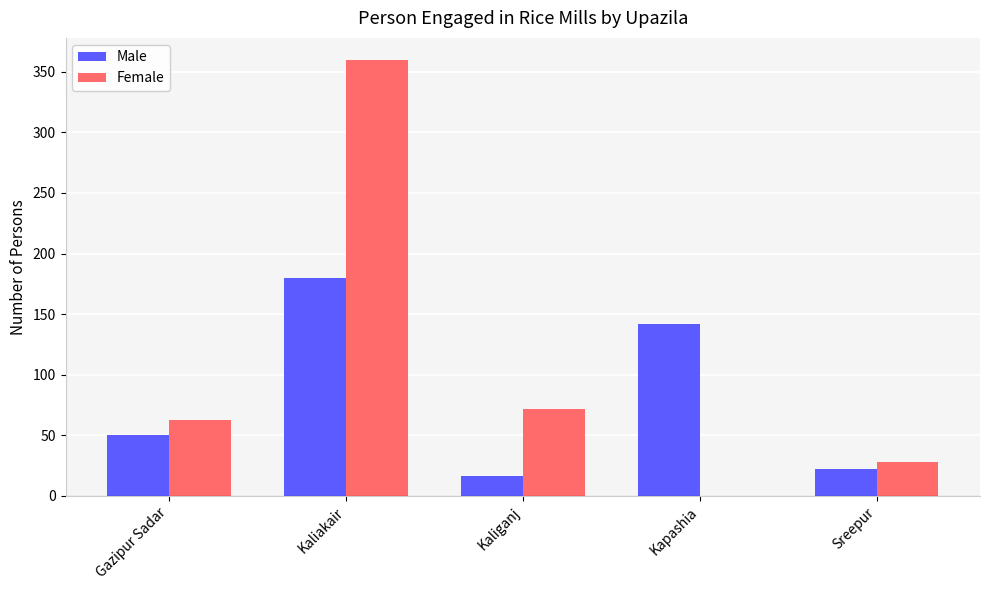

Which series changed the most between Gazipur Sadar and Sreepur?

Female